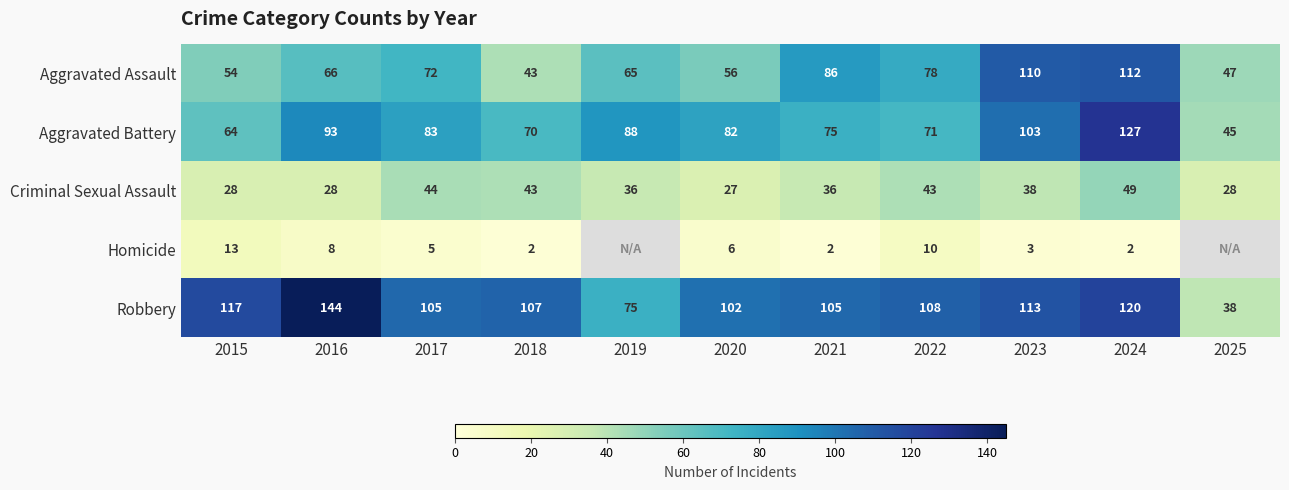

Is it true that Homicide equals 2 at 2024?

True